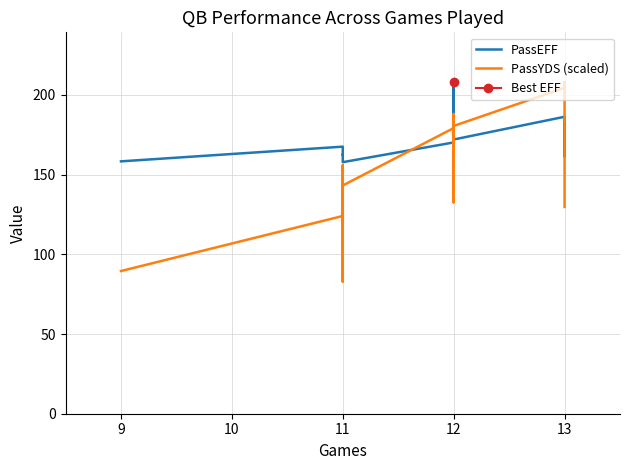

True or false: PassYDS (scaled) and PassEFF cross at least once.

True